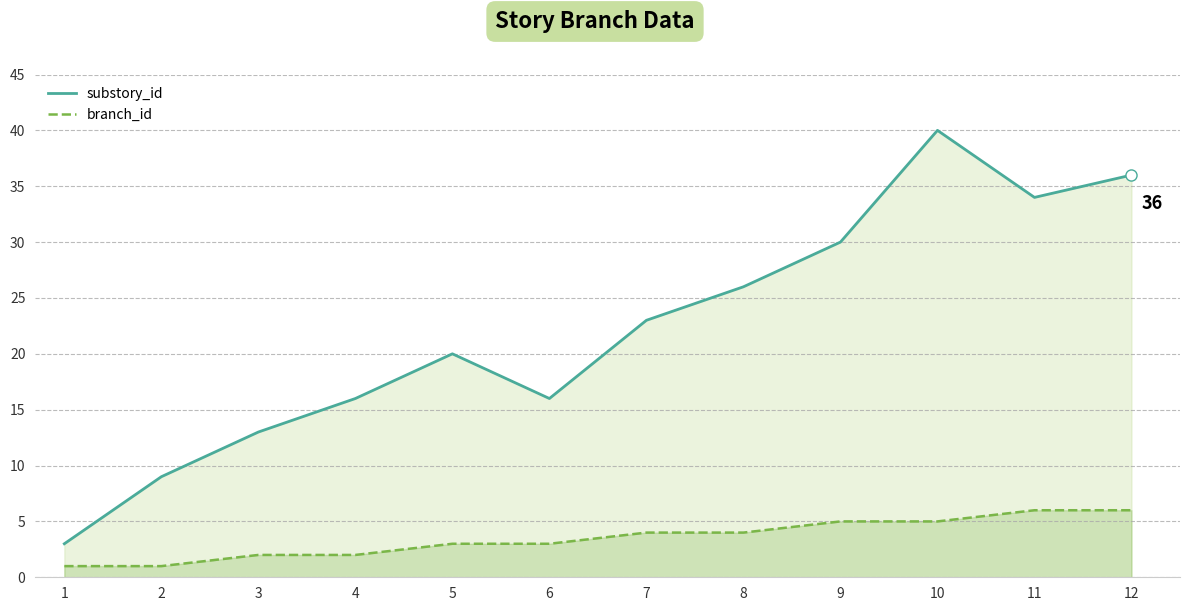

At which category is the sum across all series the highest?

10